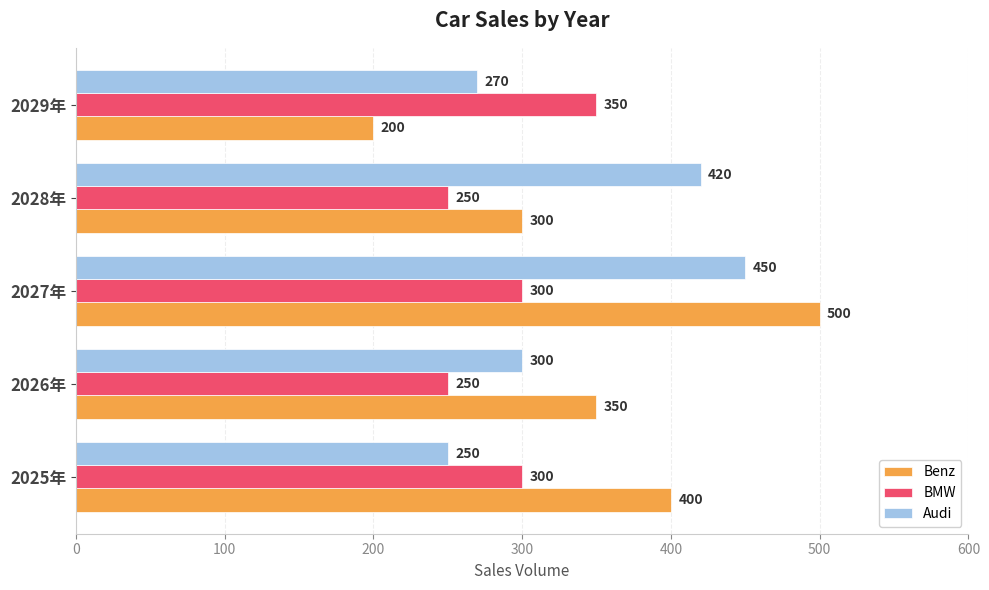

The BMW series shows 67 at 2028年. True or false?

False